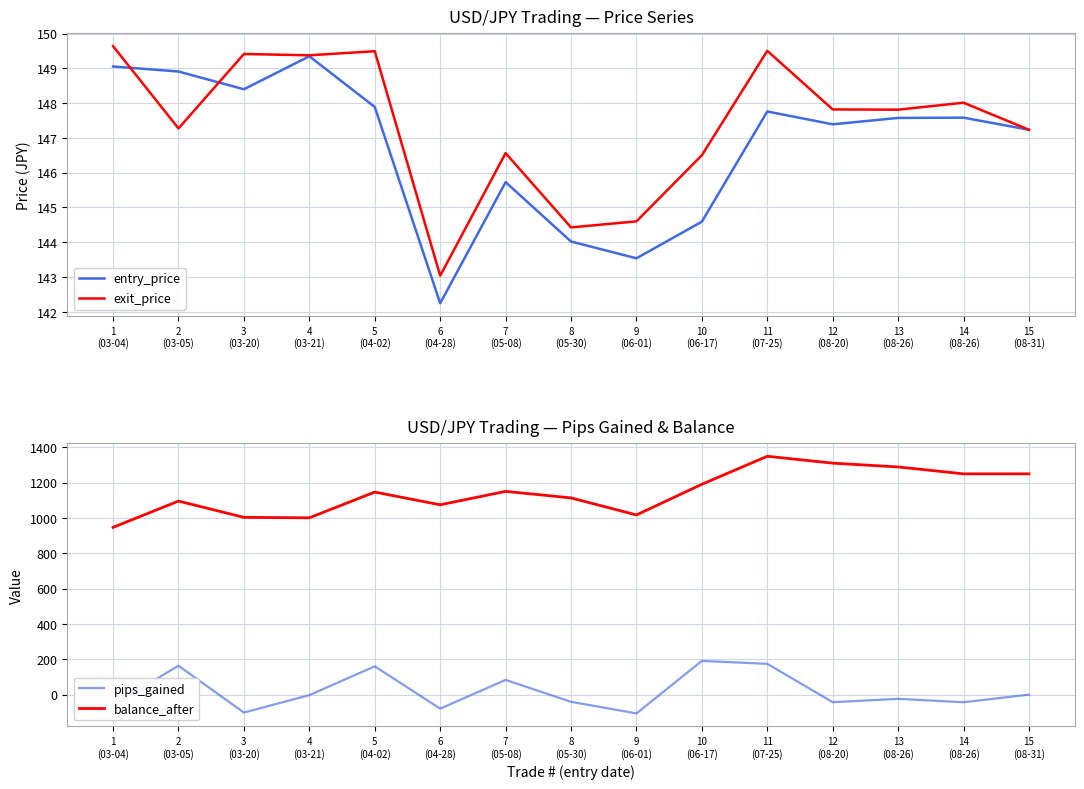

Reading right to left, extract all data points from this chart.

entry_price: 15
(08-31)=147.2	14
(08-26)=147.6	13
(08-26)=147.6	12
(08-20)=147.4	11
(07-25)=147.8	10
(06-17)=144.6	9
(06-01)=143.5	8
(05-30)=144.0	7
(05-08)=145.7	6
(04-28)=142.2	5
(04-02)=147.9	4
(03-21)=149.3	3
(03-20)=148.4	2
(03-05)=148.9	1
(03-04)=149.1
exit_price: 15
(08-31)=147.2	14
(08-26)=148.0	13
(08-26)=147.8	12
(08-20)=147.8	11
(07-25)=149.5	10
(06-17)=146.5	9
(06-01)=144.6	8
(05-30)=144.4	7
(05-08)=146.6	6
(04-28)=143.0	5
(04-02)=149.5	4
(03-21)=149.4	3
(03-20)=149.4	2
(03-05)=147.3	1
(03-04)=149.6
pips_gained: 15
(08-31)=0.0	14
(08-26)=-43.0	13
(08-26)=-23.7	12
(08-20)=-42.8	11
(07-25)=174.4	10
(06-17)=191.0	9
(06-01)=-106.2	8
(05-30)=-40.6	7
(05-08)=83.5	6
(04-28)=-79.2	5
(04-02)=160.3	4
(03-21)=-2.8	3
(03-20)=-101.4	2
(03-05)=163.6	1
(03-04)=-58.5
balance_after: 15
(08-31)=1249.6	14
(08-26)=1249.6	13
(08-26)=1288.7	12
(08-20)=1310.2	11
(07-25)=1349.2	10
(06-17)=1190.6	9
(06-01)=1017.0	8
(05-30)=1113.5	7
(05-08)=1150.4	6
(04-28)=1074.5	5
(04-02)=1146.5	4
(03-21)=1000.8	3
(03-20)=1003.4	2
(03-05)=1095.5	1
(03-04)=946.8